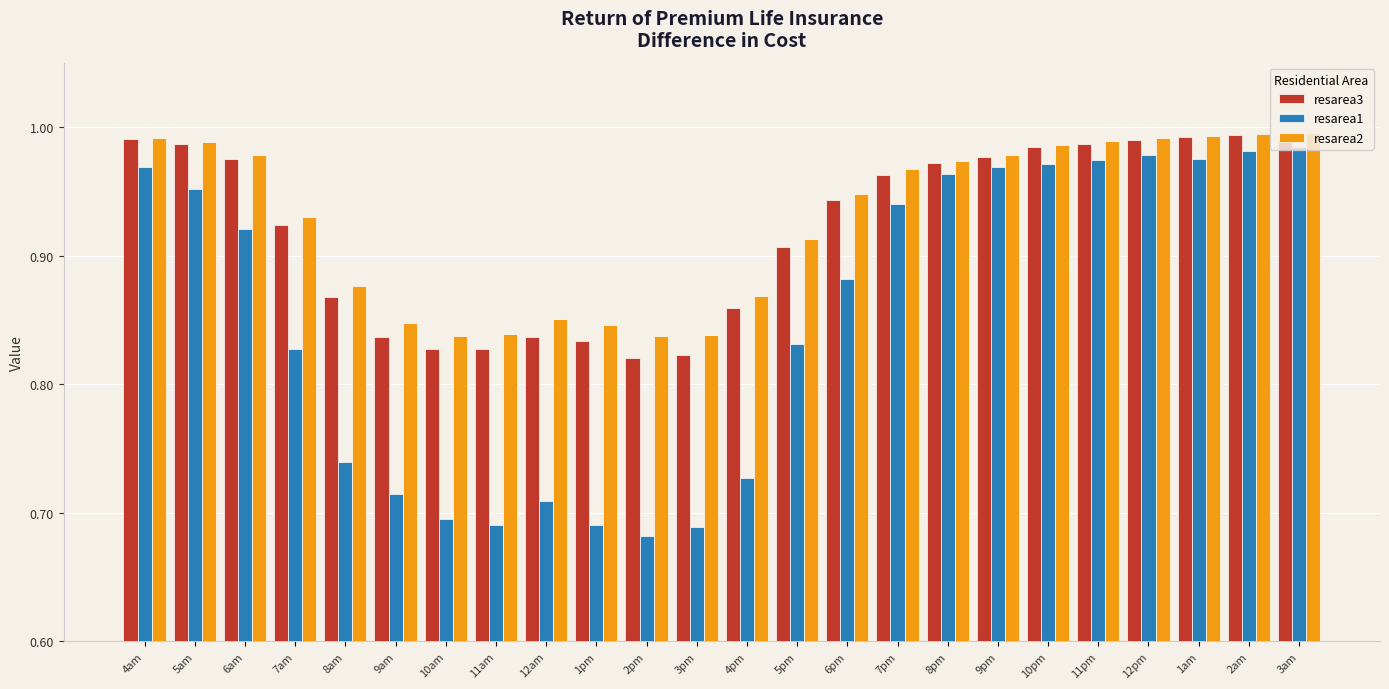

Which series changed the most between 10am and 9pm?

resarea1